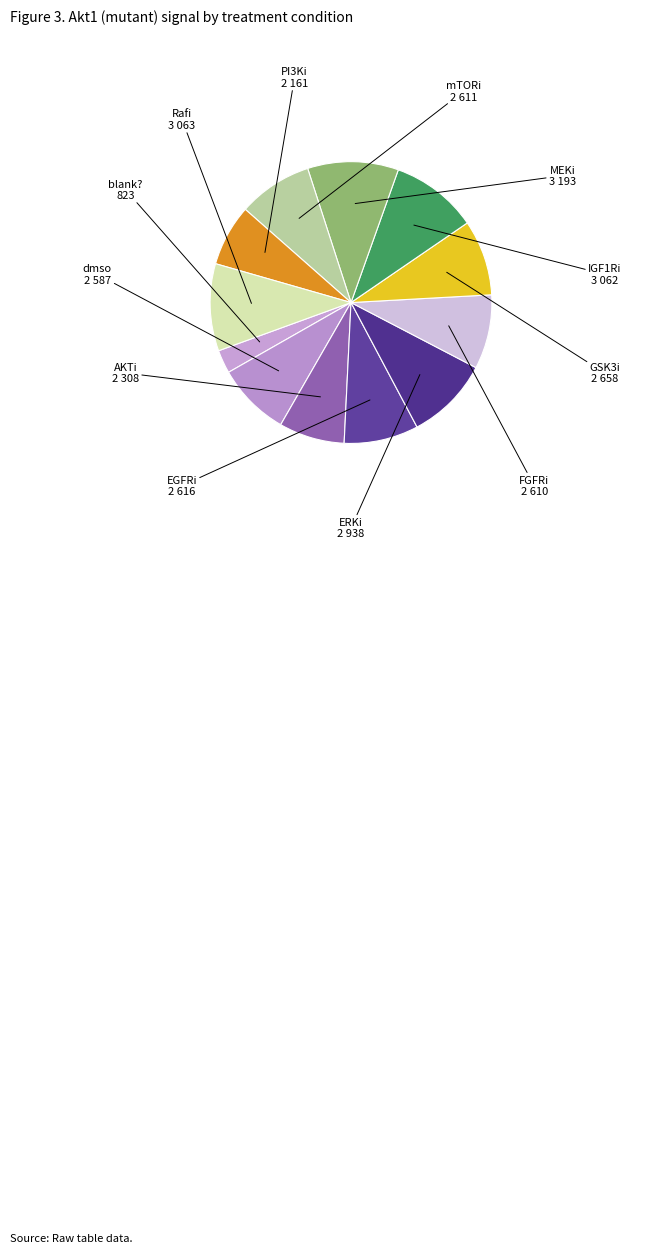

To the nearest percent, what is the average slice percentage?

8%